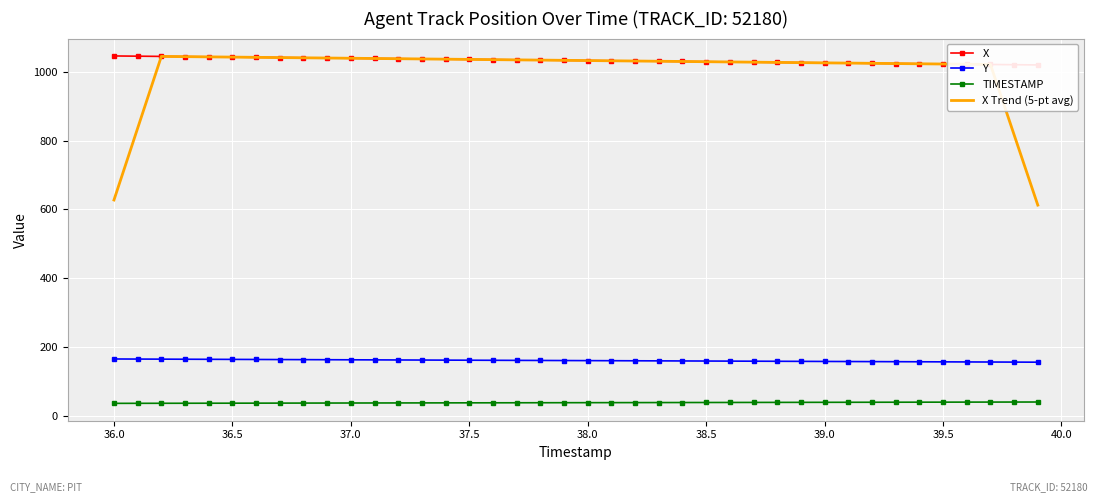

Which series has the widest spread of values?

X Trend (5-pt avg)